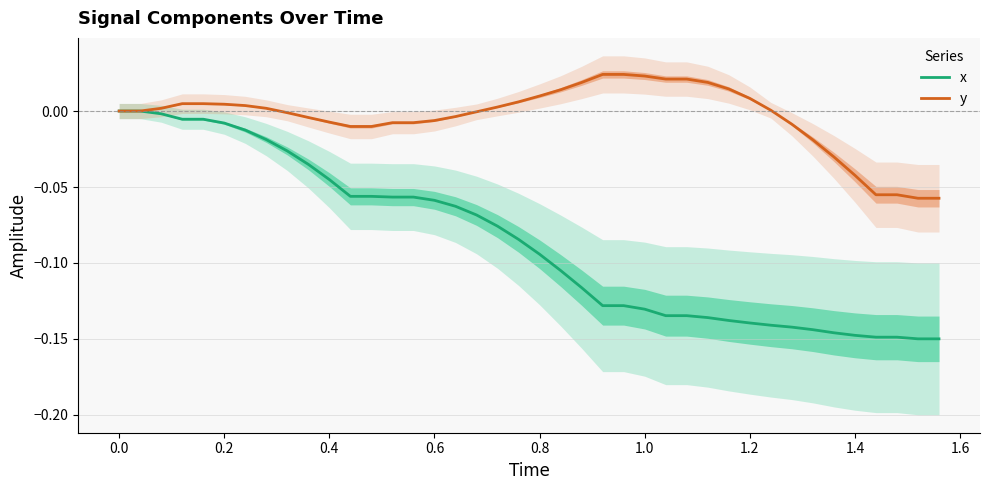

Rank the series by their maximum value, from lowest to highest.

x, y